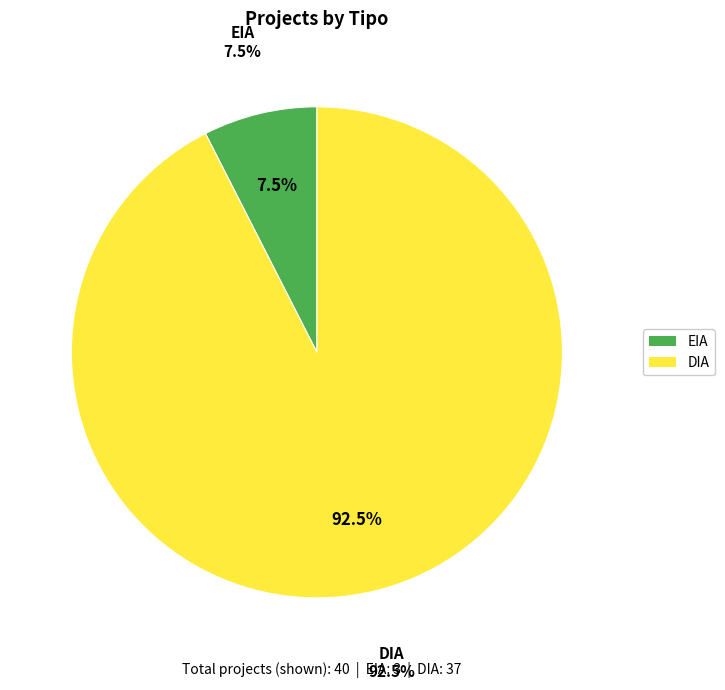

To the nearest percent, what is the average slice percentage?

50%